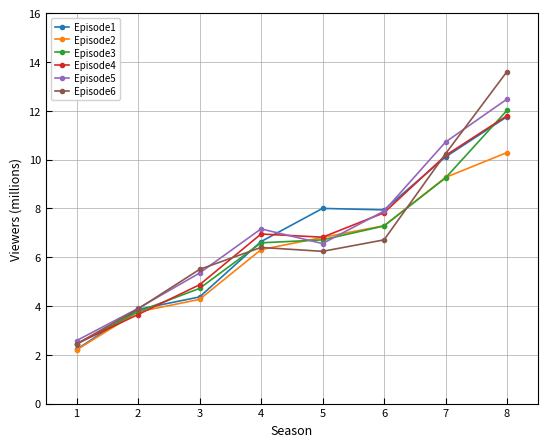

How many lines are shown in the chart?

6